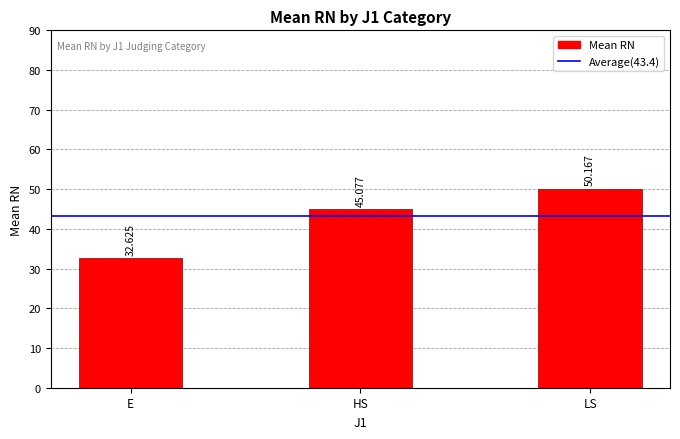

Which category has the lowest value across all series?

E